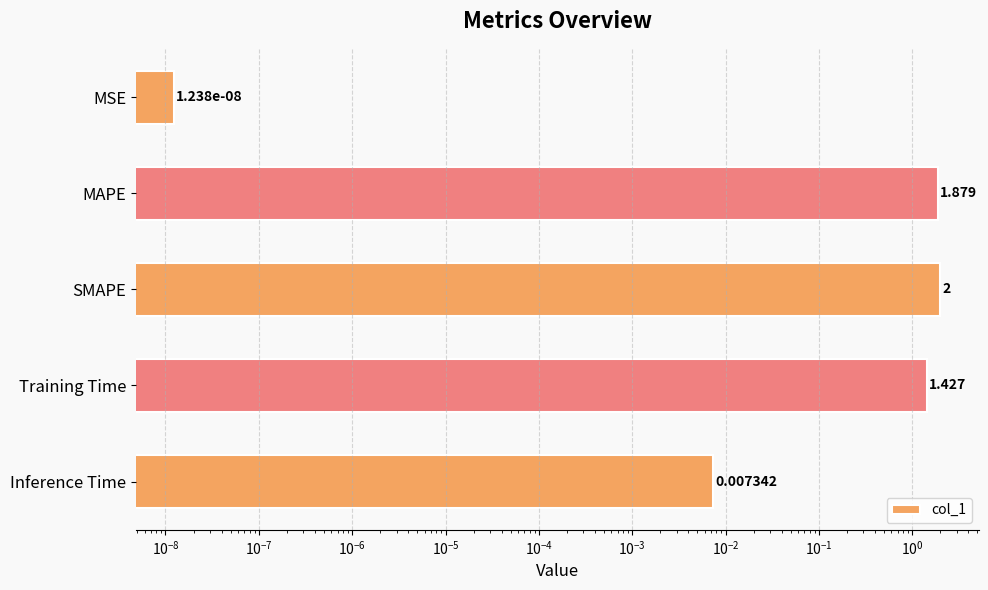

The value at Inference Time is 0.0. True or false?

True